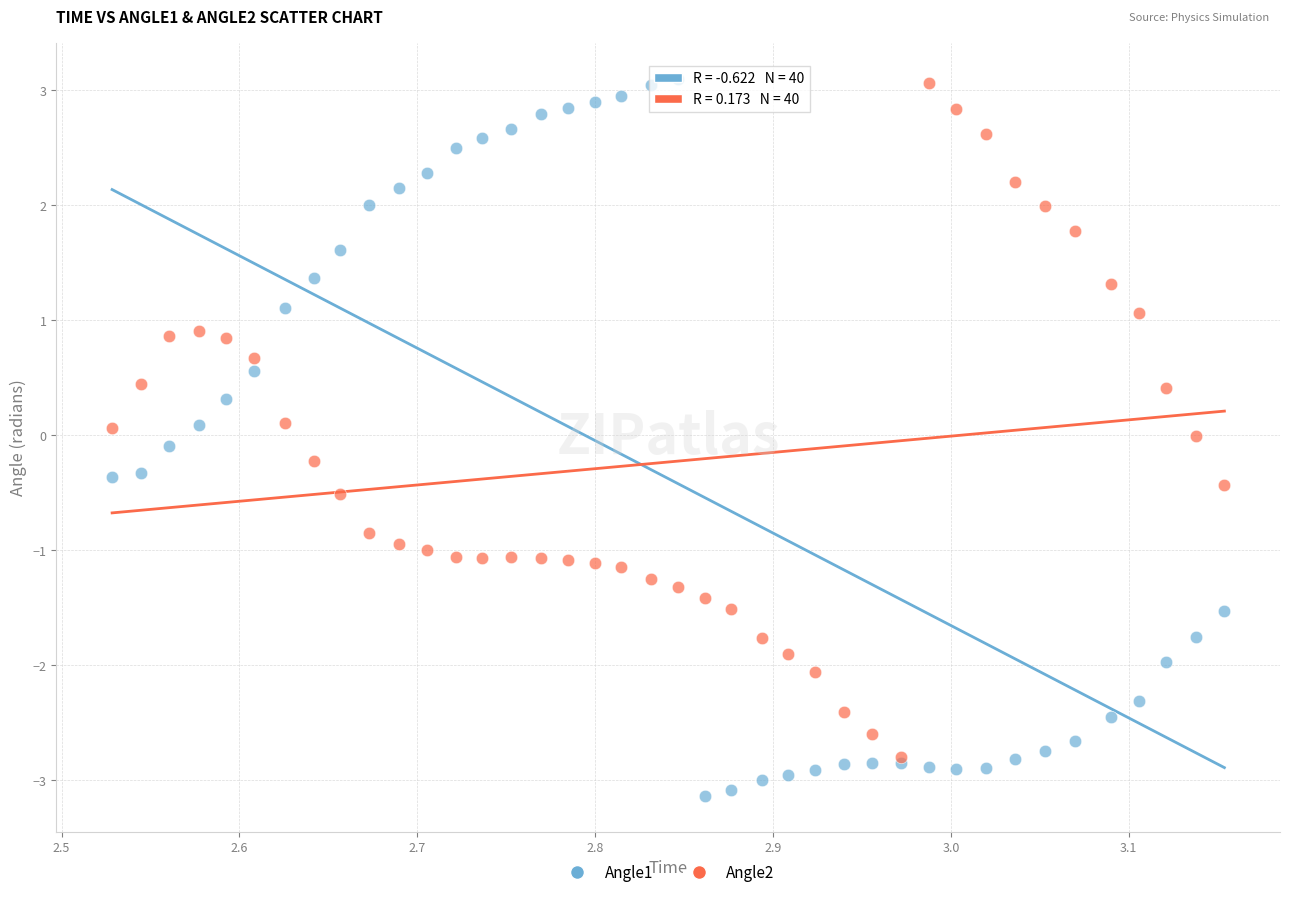

What are all the series names shown in the legend?

Angle1, Angle2